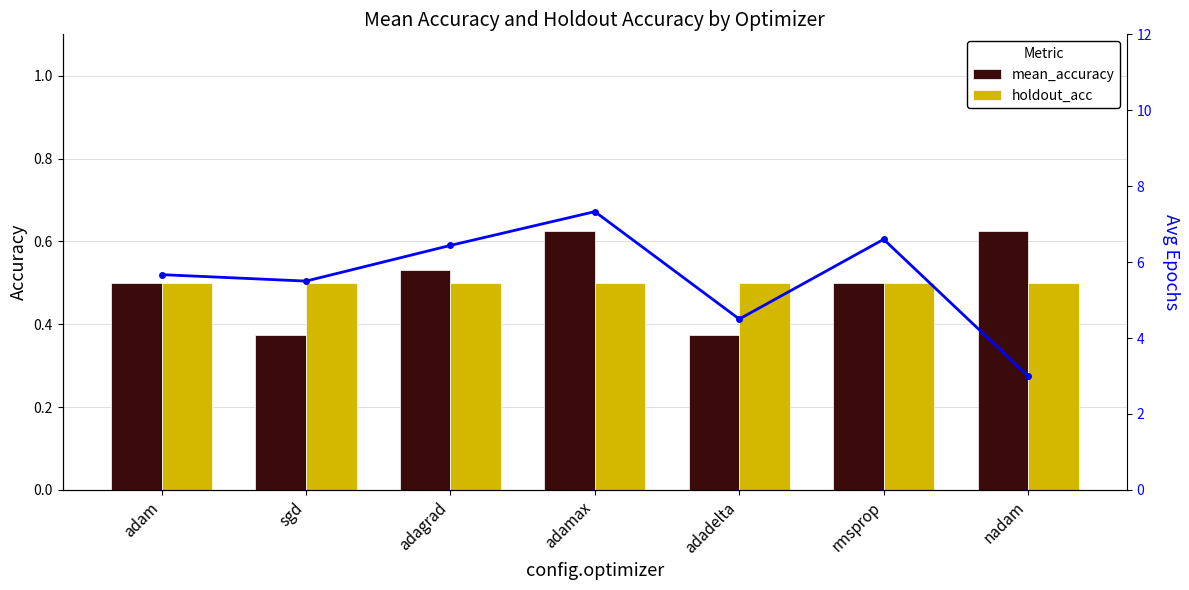

What is the minimum value shown in the chart?

0.4